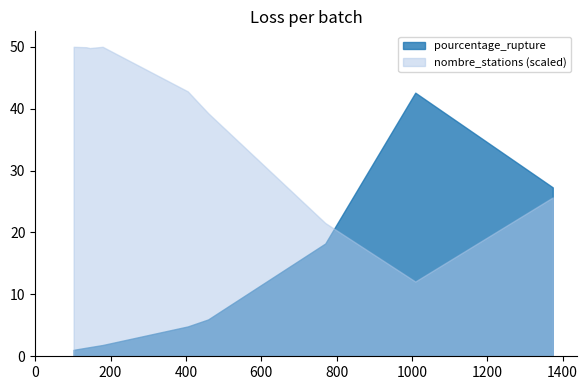

What is the sum of all pourcentage_rupture values?

104.6